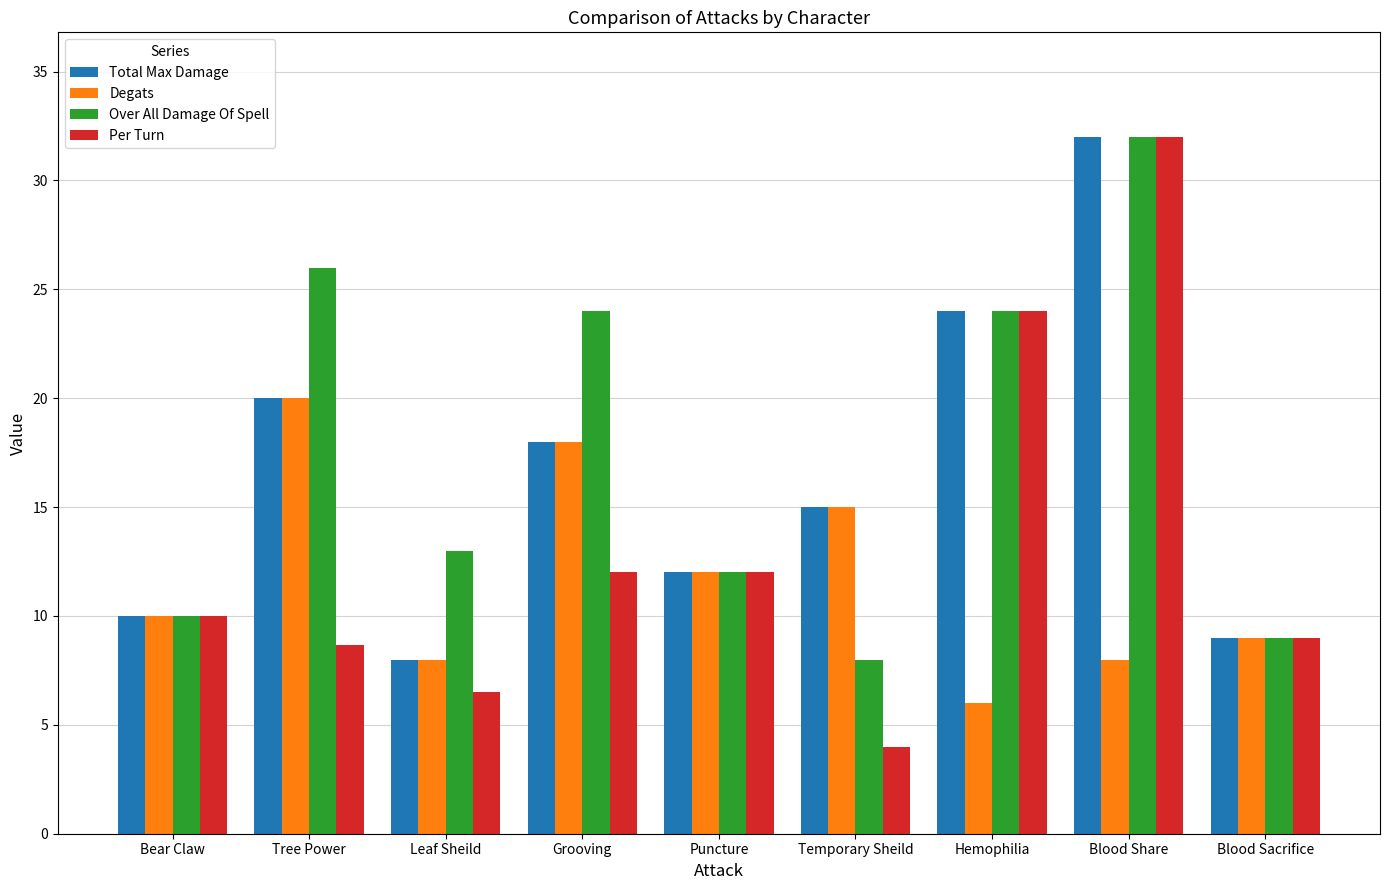

At which label is Degats closest to 13?

Puncture